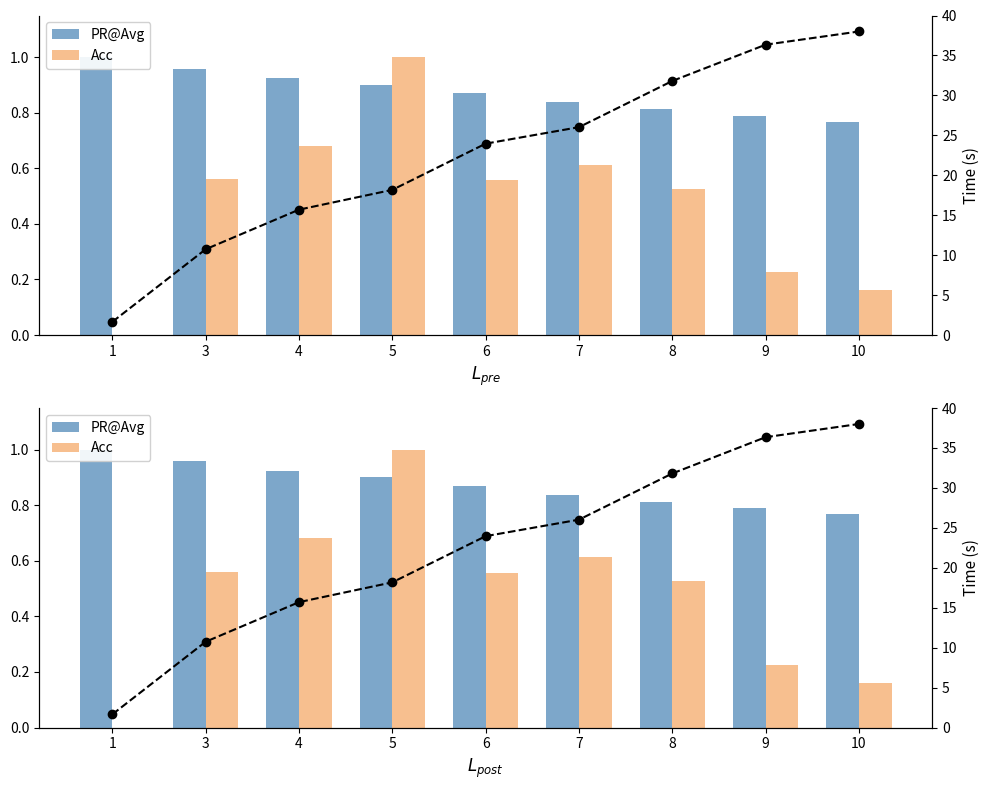

At 7, list the series in order from largest to smallest.

Time (s), PR@Avg, Acc